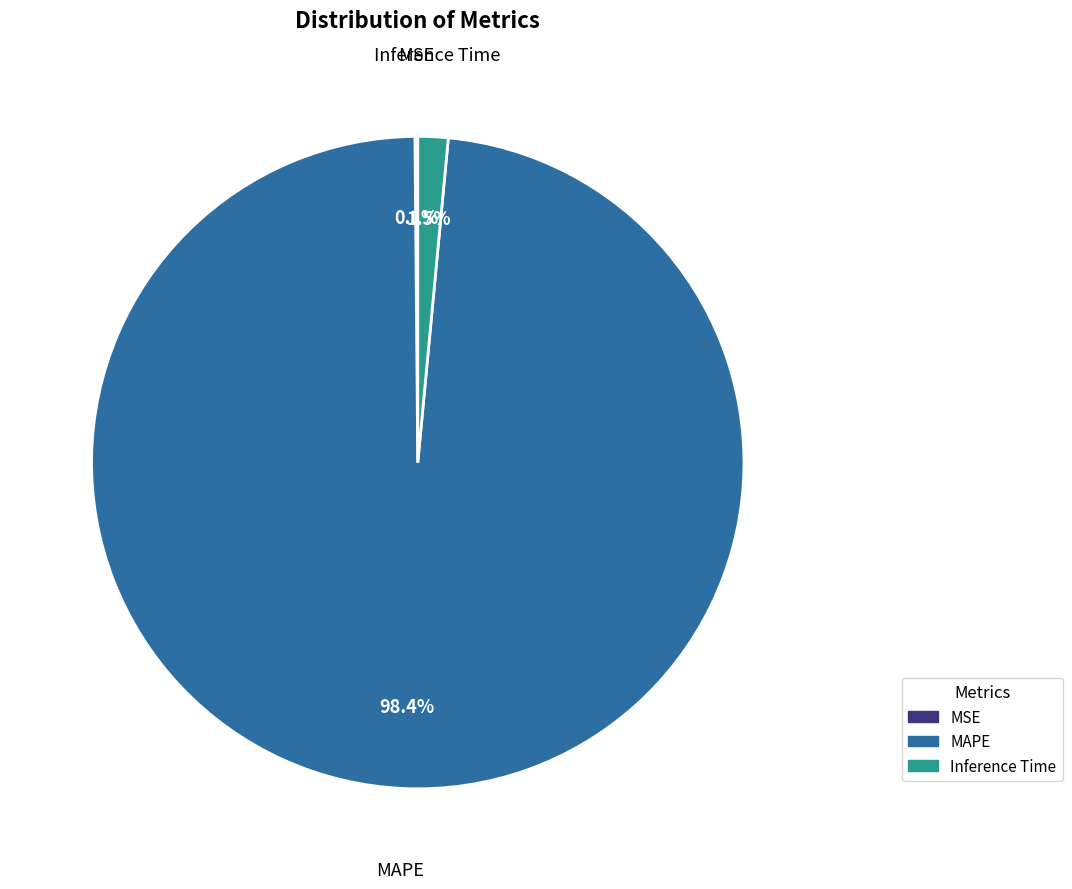

To the nearest percent, what is the difference between the largest and smallest slice percentages?

98%